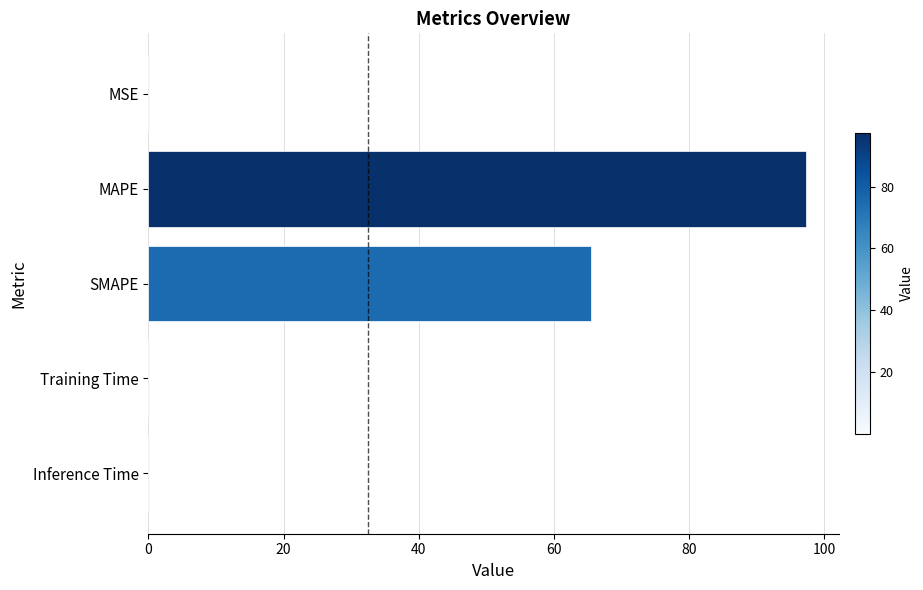

At which label is the value closest to 48?

SMAPE